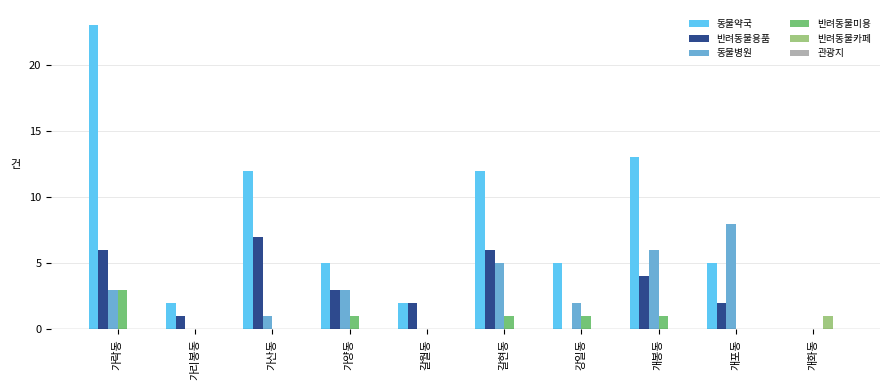

The value of 동물병원 at 개화동 is 0. True or false?

True